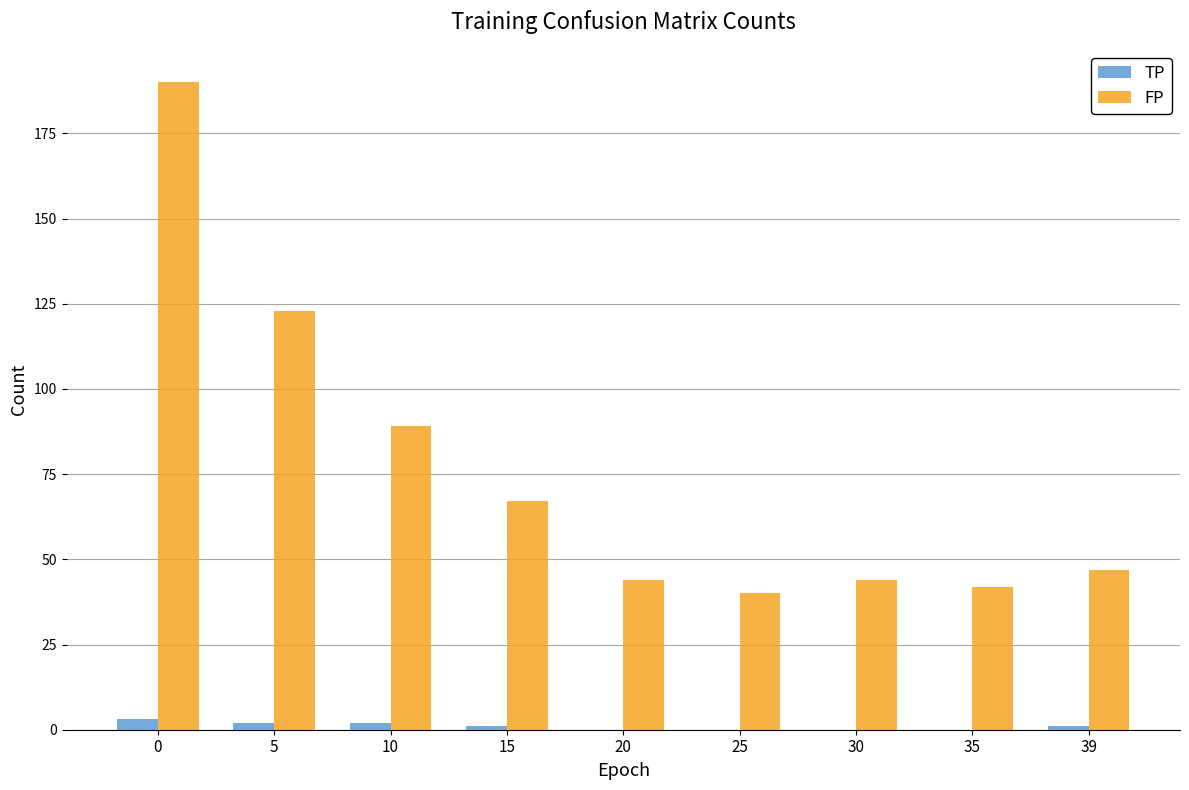

How many distinct data groups are displayed?

2